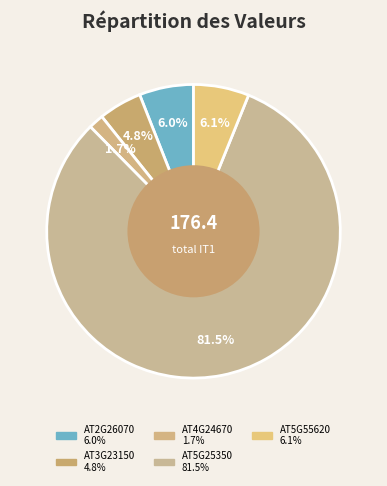

Which slice is the smallest?

AT4G24670